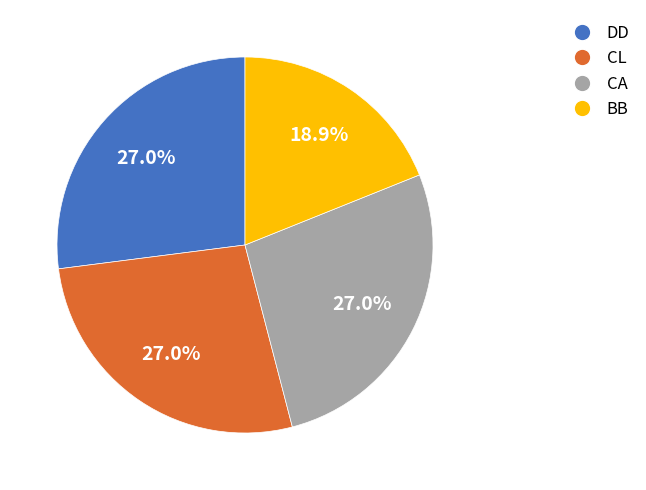

Between BB and CL, which is larger?

CL